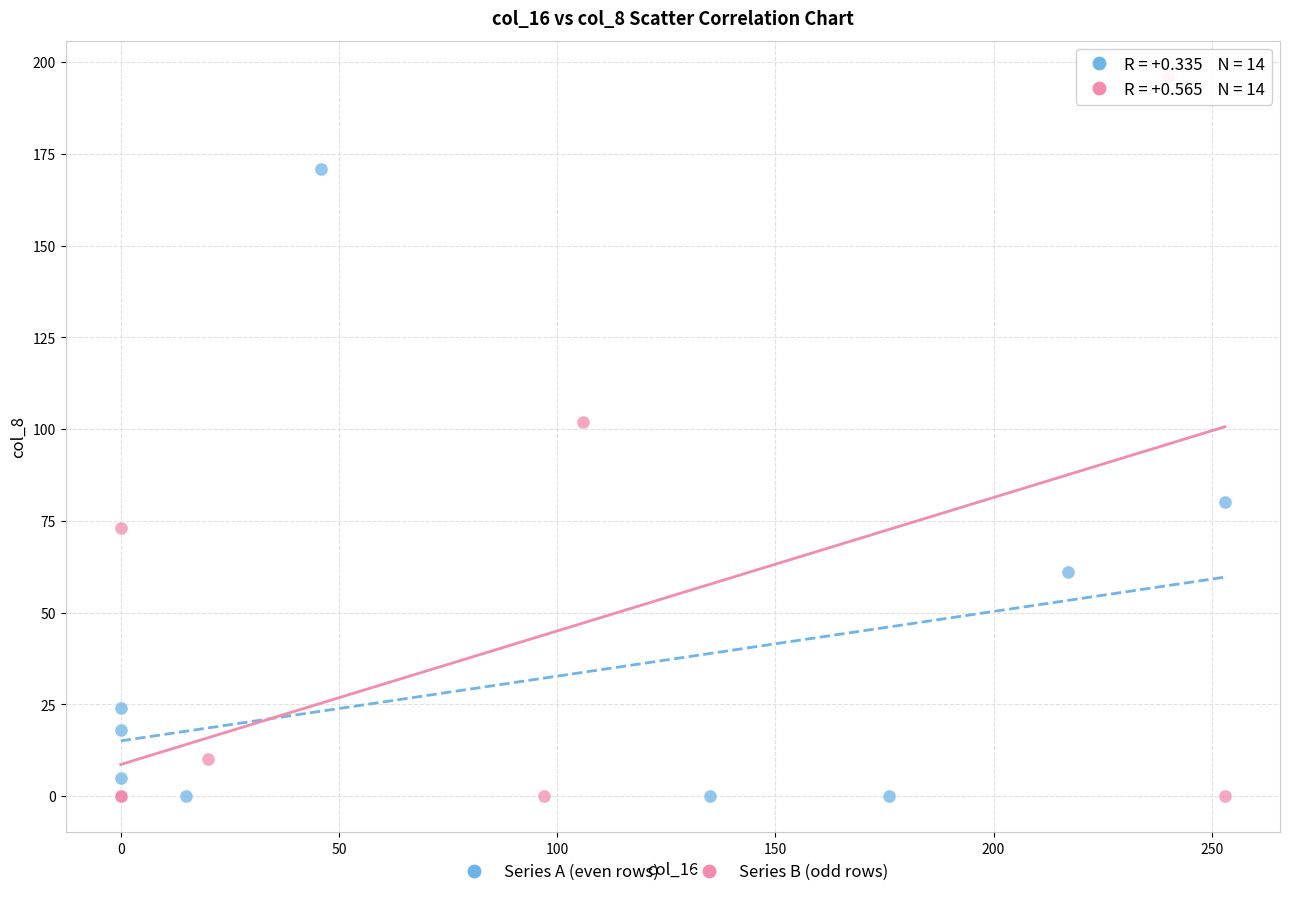

Which series has the largest Y range (max minus min)?

Series B (odd rows)